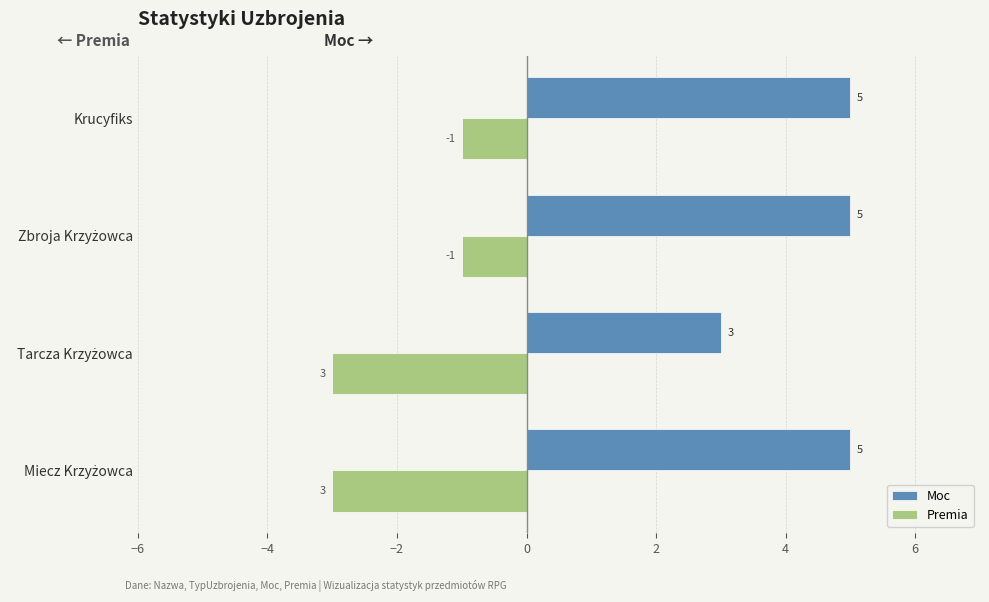

What is the sum of all Moc values?

18